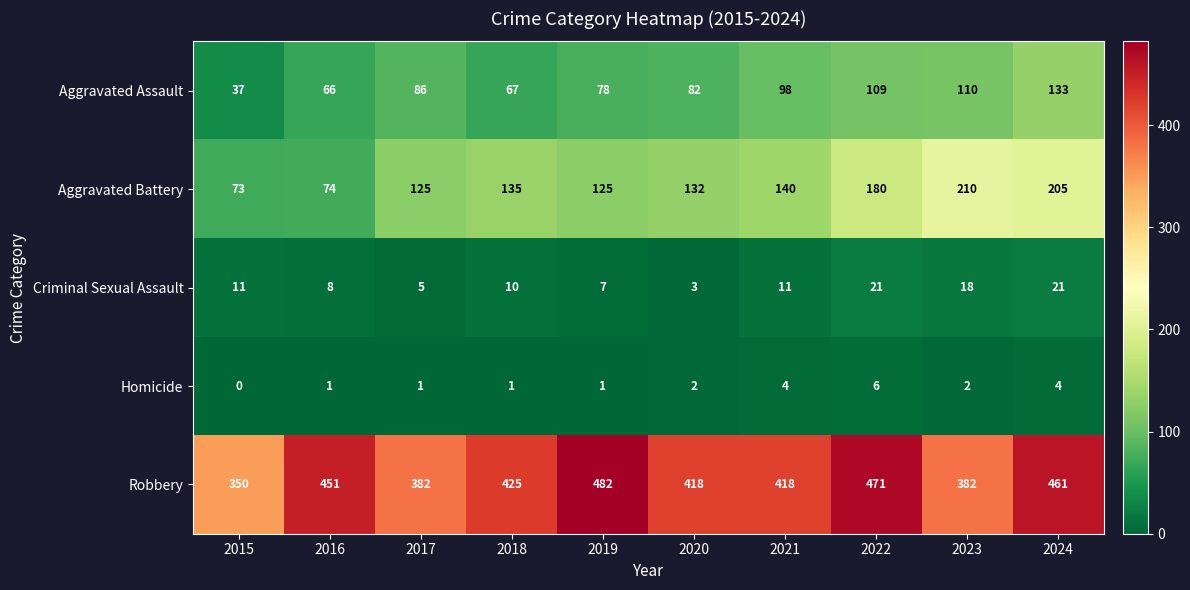

Between 2016 and 2019, which series saw the biggest shift?

Aggravated Battery